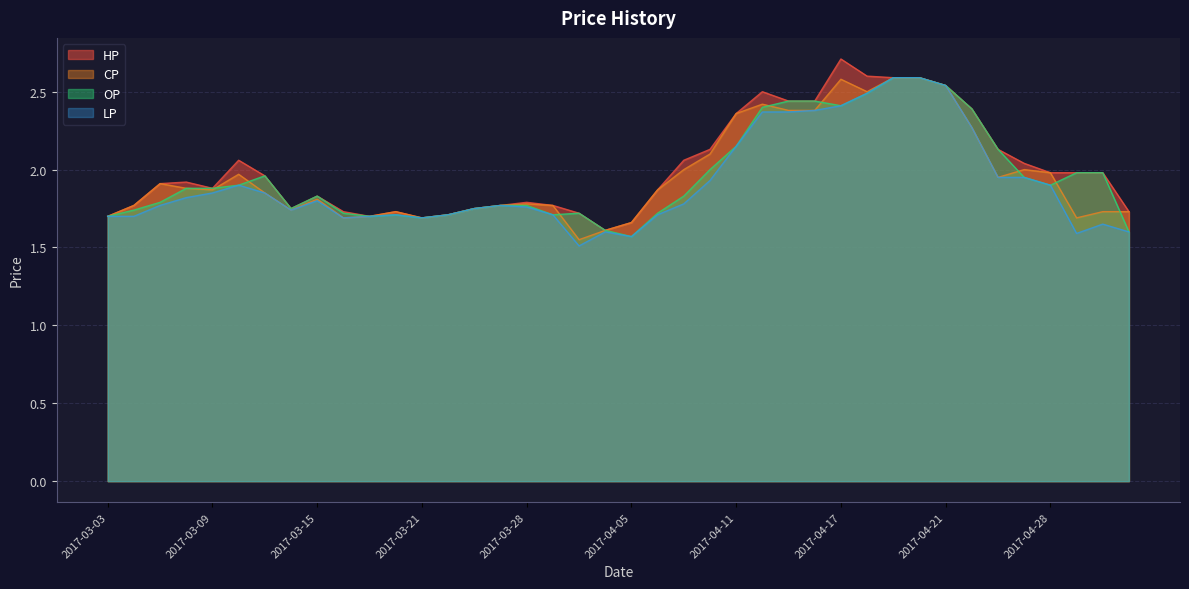

True or false: OP has more than 1 interior local peaks.

True